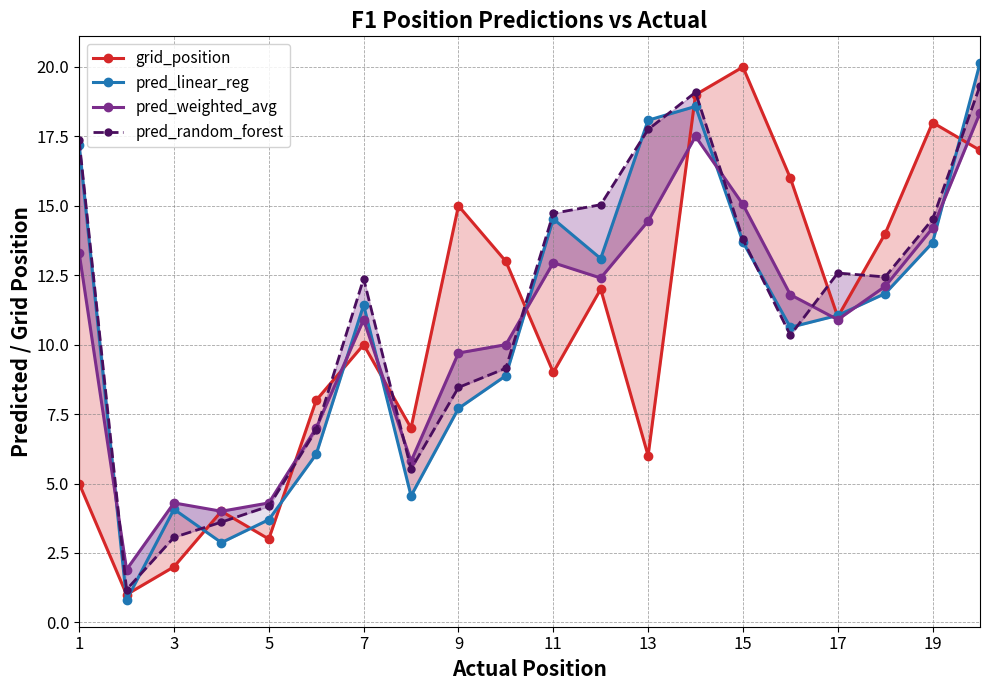

In pred_weighted_avg, how many points are lower than both neighbors (excluding endpoints)?

5